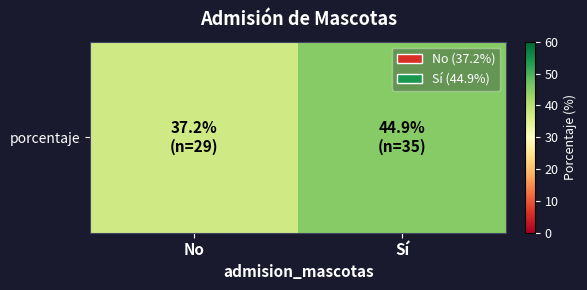

List the labels in order of value, largest first.

Sí, No